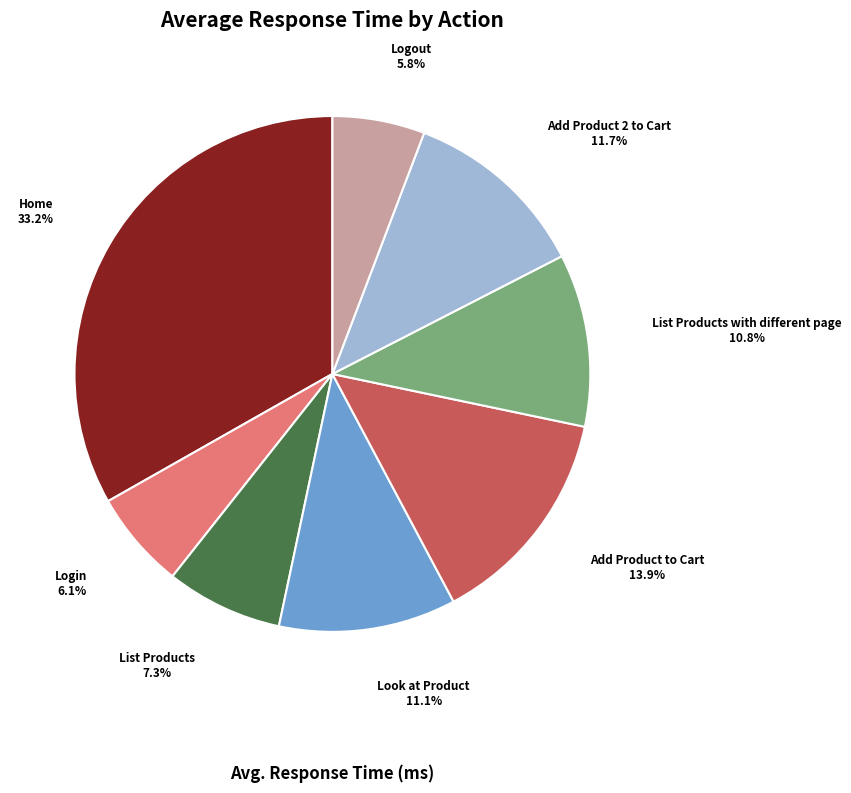

Count the number of slices in the pie.

8